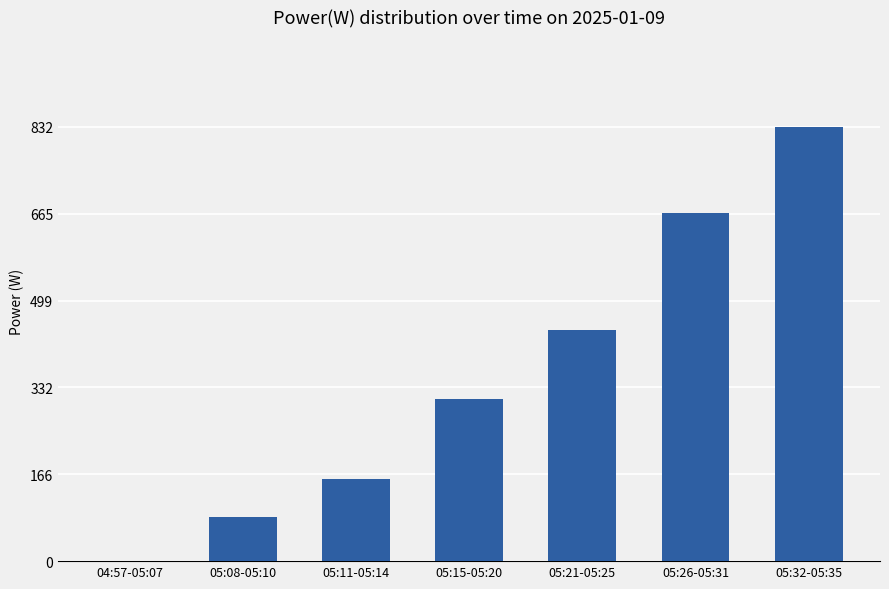

What is the difference between the values at 05:26-05:31 and 05:15-05:20?

355